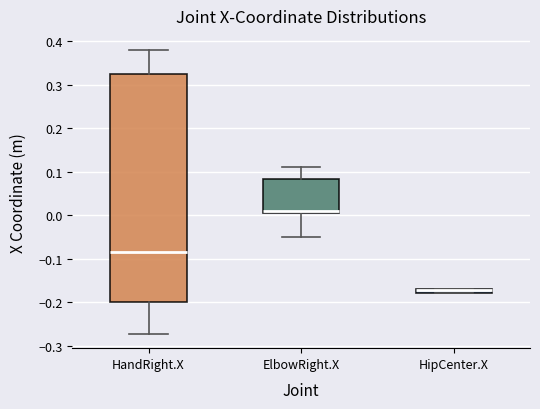

Comparing the boxes themselves (not the whiskers), which one is the tallest?

HandRight.X